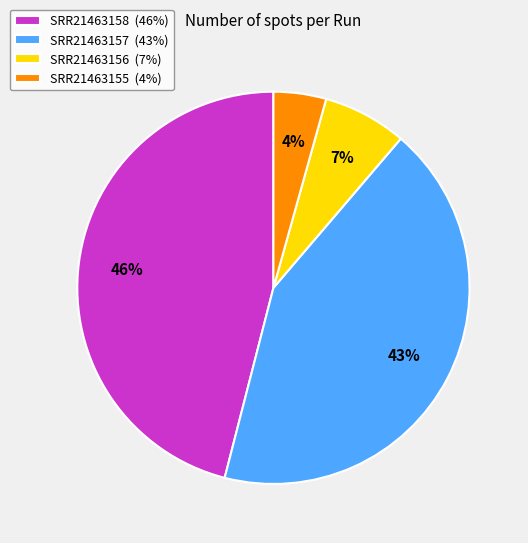

What is the smallest slice in the pie chart?

SRR21463155